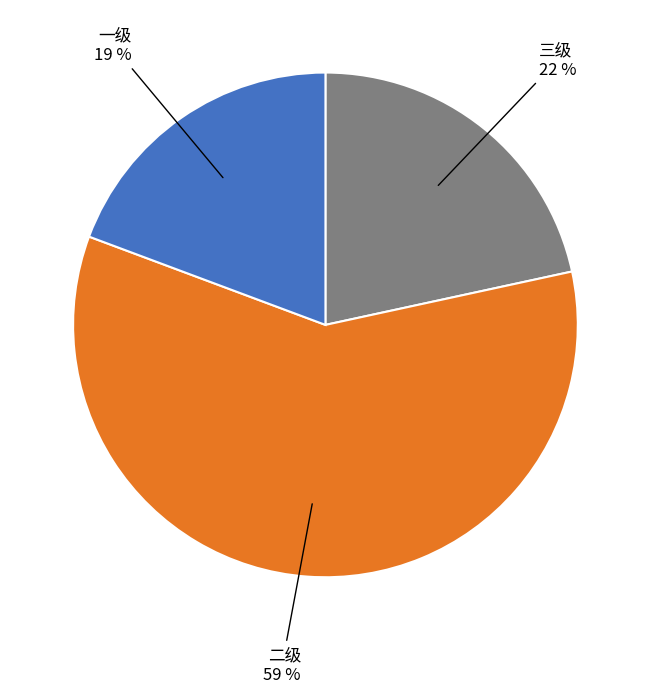

How many segments does this pie chart have?

3